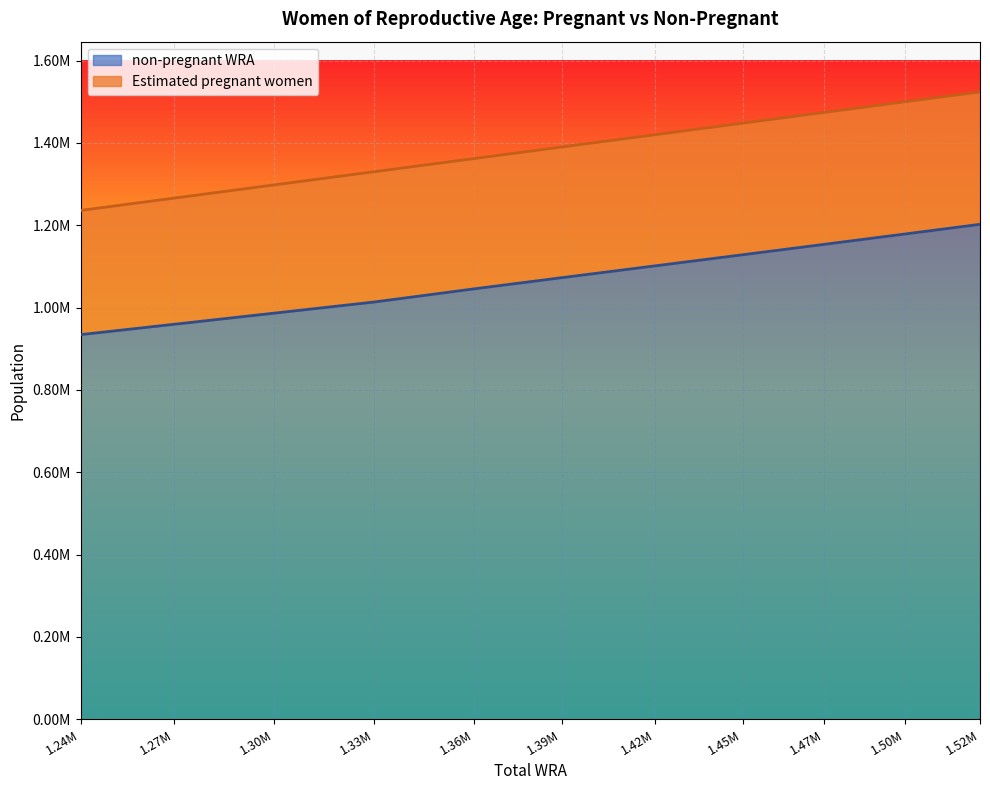

What is the minimum value shown in the chart?

934228